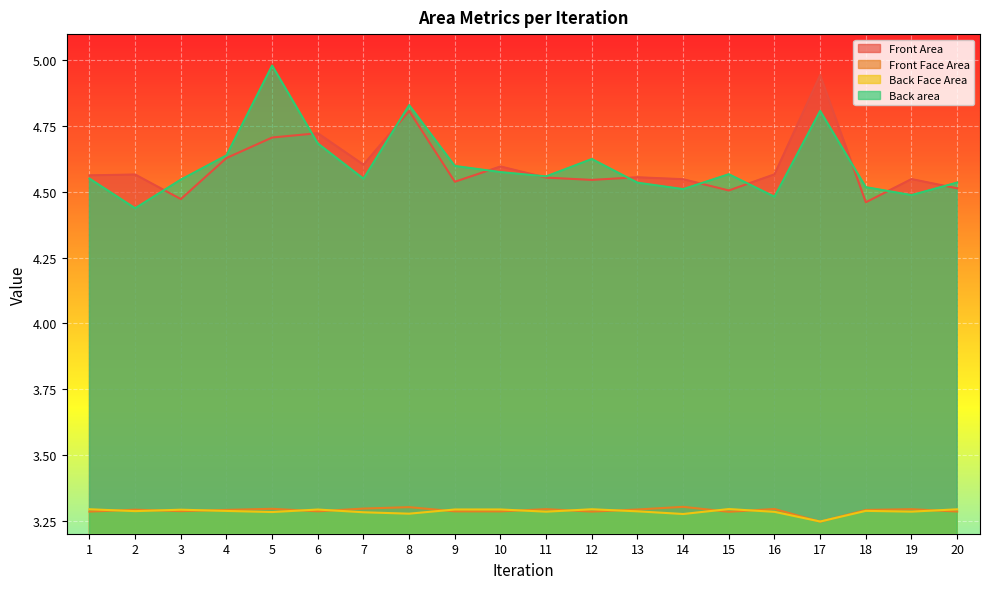

At which category is the sum across all series the highest?

5